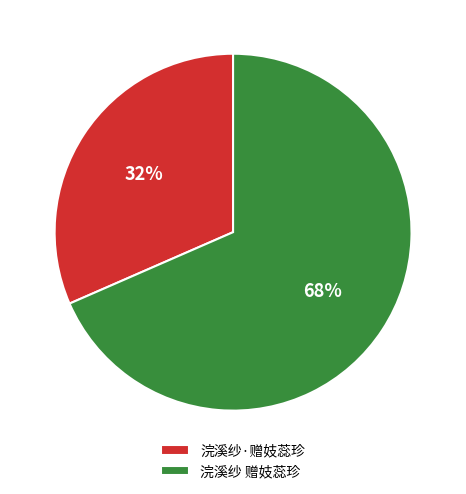

To the nearest percent, what portion does 浣溪纱 赠妓蕊珍 represent?

68%